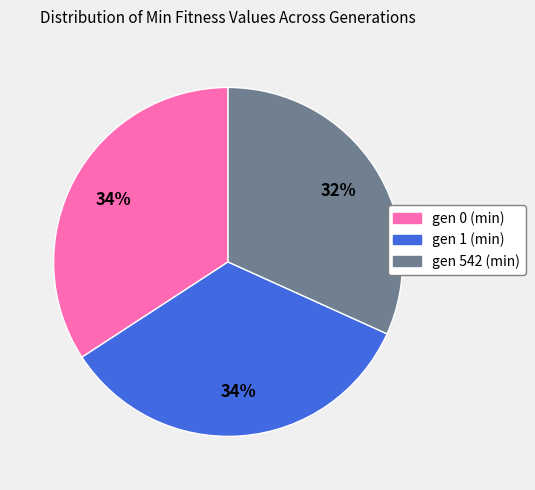

True or false: gen 1 (min) accounts for 34% of the total.

True